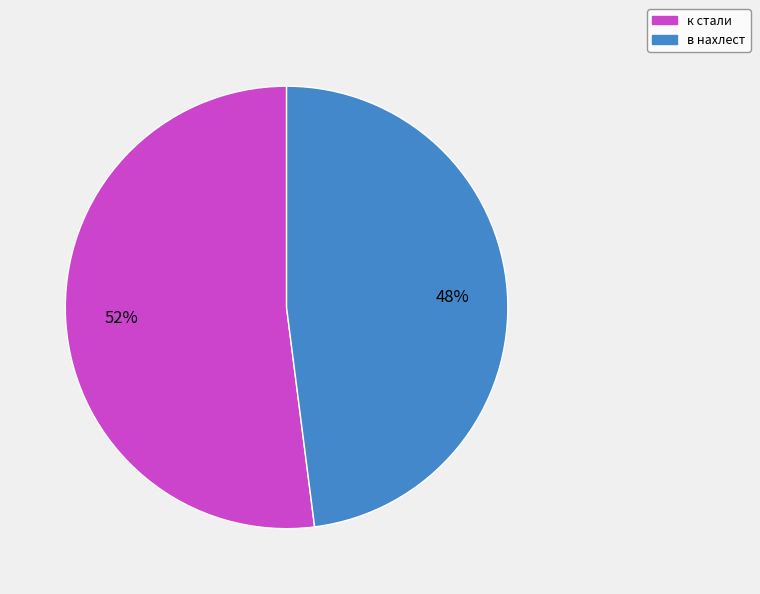

To the nearest percent, what is the combined percentage of в нахлест and к стали?

100%